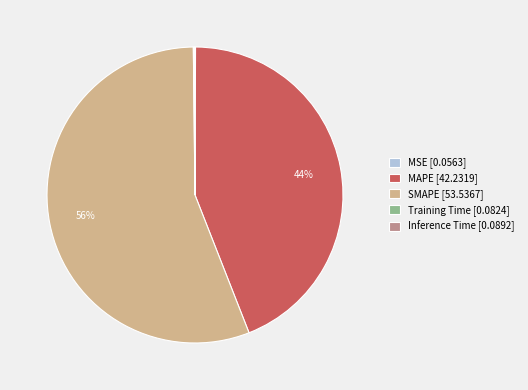

To the nearest percent, what is the average slice percentage?

20%